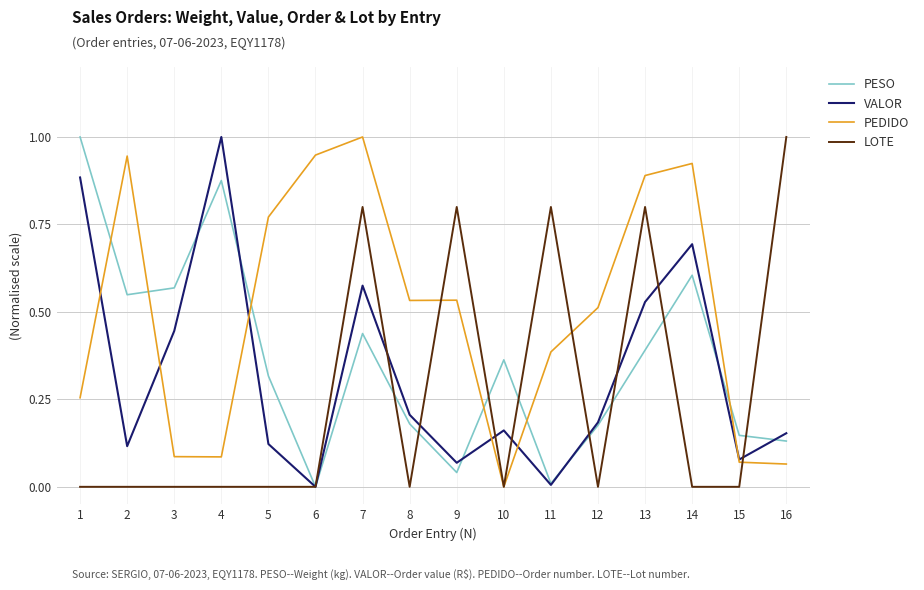

Between 6 and 12, which series saw the biggest shift?

PEDIDO